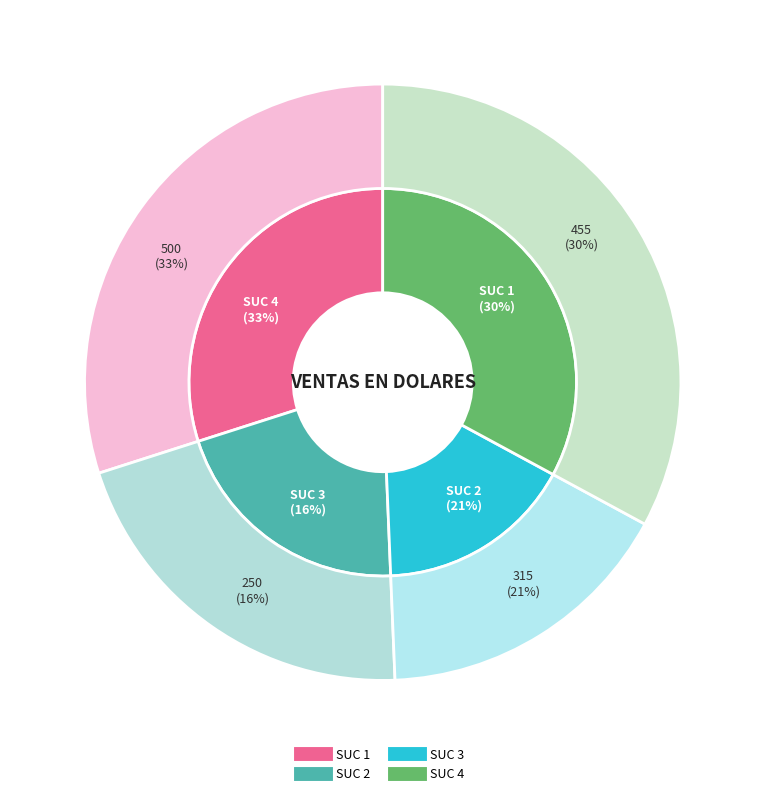

How many slices are in this pie chart?

4